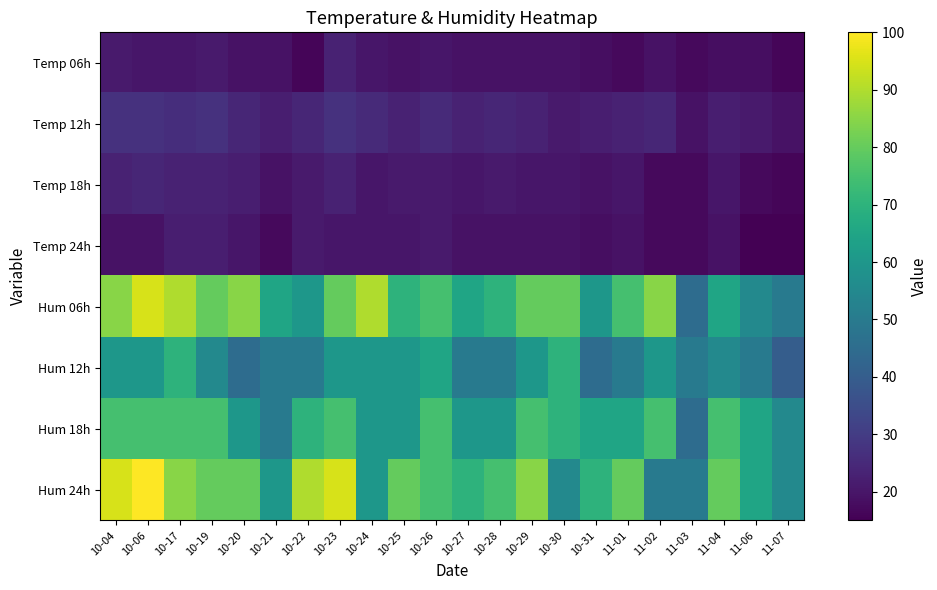

Reading right to left, transcribe all the data shown in this chart.

Temp 06h: 11-07=16	11-06=18	11-04=18	11-03=17	11-02=19	11-01=17	10-31=18	10-30=19	10-29=19	10-28=19	10-27=19	10-26=20	10-25=19	10-24=20	10-23=23	10-22=16	10-21=19	10-20=19	10-19=21	10-17=20	10-06=20	10-04=21
Temp 12h: 11-07=19	11-06=21	11-04=22	11-03=19	11-02=24	11-01=23	10-31=22	10-30=21	10-29=23	10-28=24	10-27=23	10-26=25	10-25=23	10-24=25	10-23=27	10-22=24	10-21=22	10-20=24	10-19=27	10-17=26	10-06=27	10-04=27
Temp 18h: 11-07=16	11-06=17	11-04=20	11-03=17	11-02=17	11-01=20	10-31=19	10-30=20	10-29=20	10-28=21	10-27=20	10-26=21	10-25=21	10-24=20	10-23=23	10-22=21	10-21=19	10-20=22	10-19=23	10-17=23	10-06=24	10-04=23
Temp 24h: 11-07=15	11-06=15	11-04=19	11-03=17	11-02=17	11-01=19	10-31=18	10-30=19	10-29=19	10-28=19	10-27=19	10-26=21	10-25=20	10-24=20	10-23=20	10-22=21	10-21=17	10-20=20	10-19=22	10-17=22	10-06=19	10-04=19
Hum 06h: 11-07=50	11-06=55	11-04=65	11-03=45	11-02=85	11-01=75	10-31=60	10-30=80	10-29=80	10-28=70	10-27=65	10-26=75	10-25=70	10-24=90	10-23=80	10-22=60	10-21=65	10-20=85	10-19=80	10-17=90	10-06=95	10-04=85
Hum 12h: 11-07=40	11-06=50	11-04=55	11-03=50	11-02=60	11-01=50	10-31=45	10-30=70	10-29=60	10-28=50	10-27=50	10-26=65	10-25=60	10-24=60	10-23=60	10-22=50	10-21=50	10-20=45	10-19=55	10-17=70	10-06=60	10-04=60
Hum 18h: 11-07=55	11-06=65	11-04=75	11-03=45	11-02=75	11-01=65	10-31=65	10-30=70	10-29=75	10-28=60	10-27=60	10-26=75	10-25=60	10-24=60	10-23=75	10-22=70	10-21=50	10-20=60	10-19=75	10-17=75	10-06=75	10-04=75
Hum 24h: 11-07=55	11-06=65	11-04=80	11-03=50	11-02=50	11-01=80	10-31=70	10-30=55	10-29=85	10-28=75	10-27=70	10-26=75	10-25=80	10-24=60	10-23=95	10-22=90	10-21=60	10-20=80	10-19=80	10-17=85	10-06=100	10-04=95